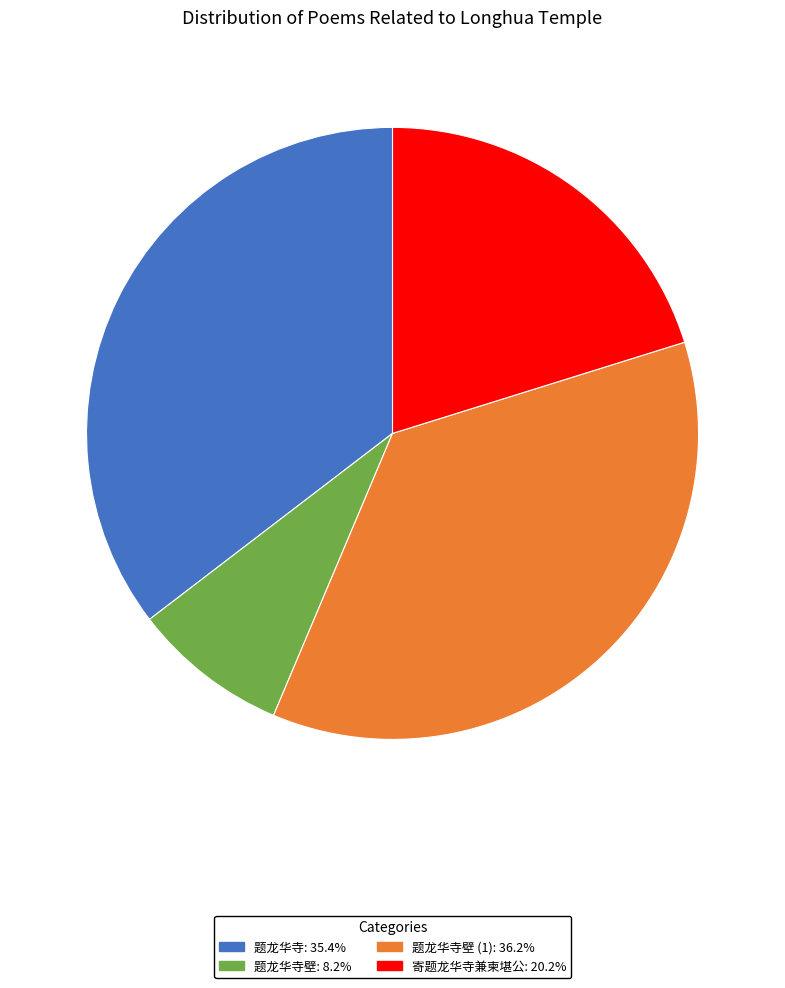

How many segments does this pie chart have?

4